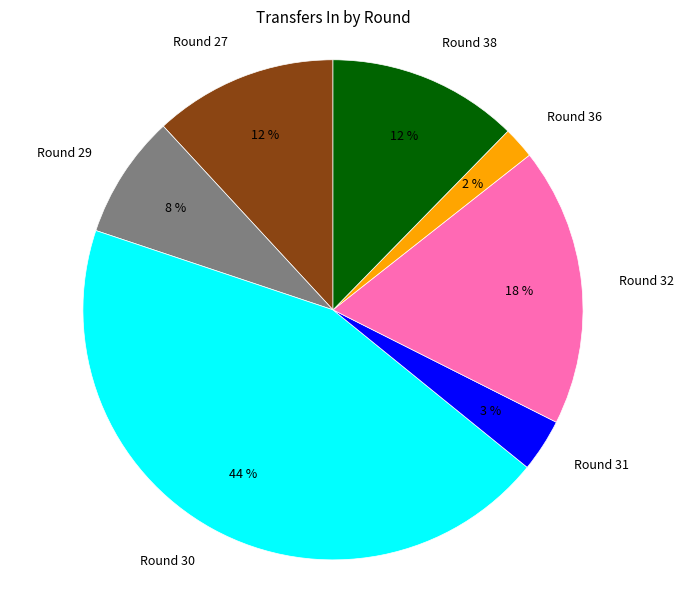

Is Round 32 the majority of the pie?

No